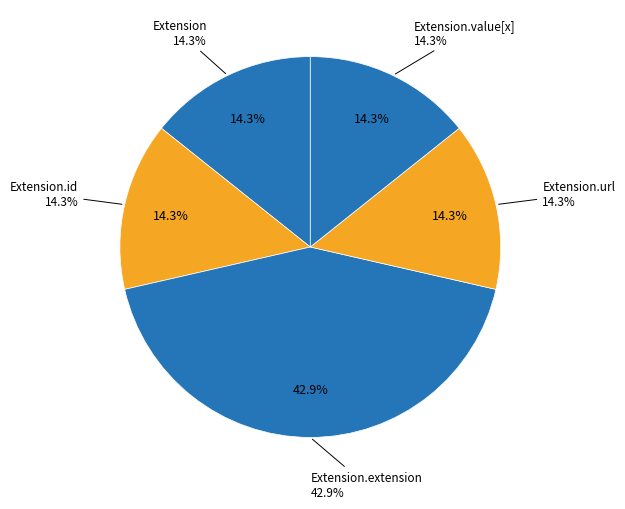

How many segments does this pie chart have?

5